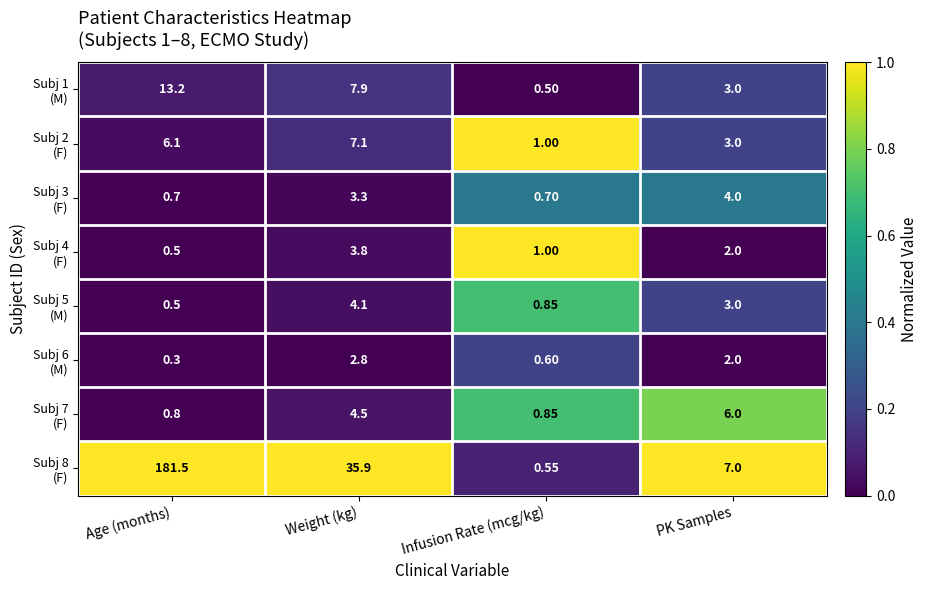

At which category does the chart reach its peak across all series?

Age (months)